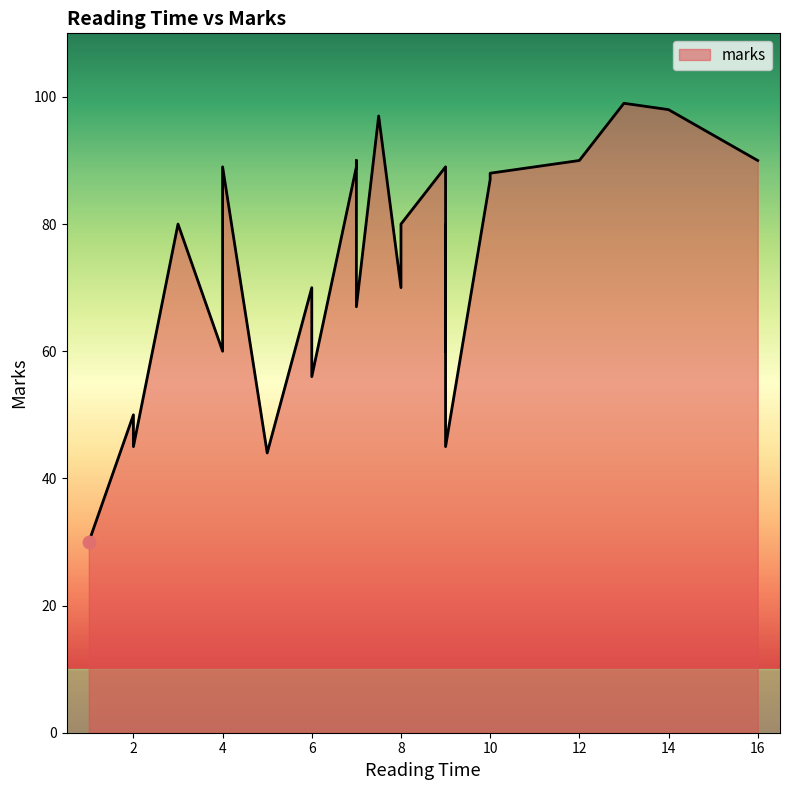

Between 3 and 4, which is larger?

3